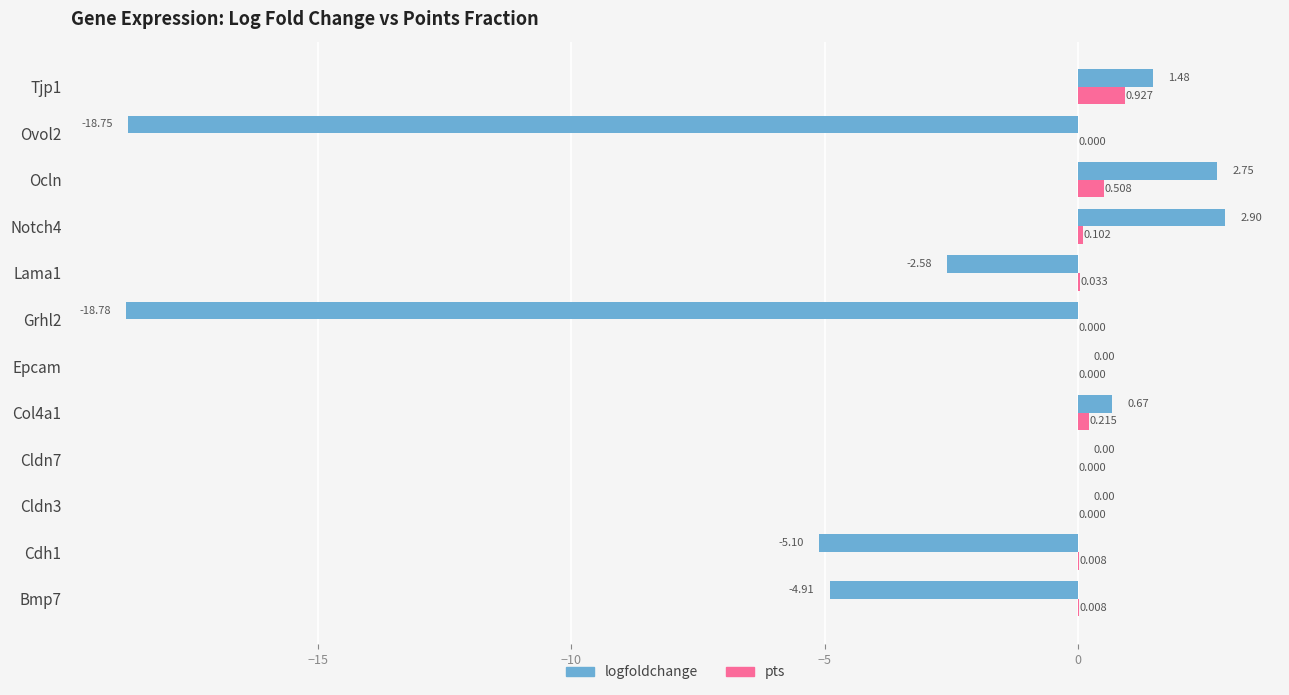

Which series has the largest total across all categories?

pts